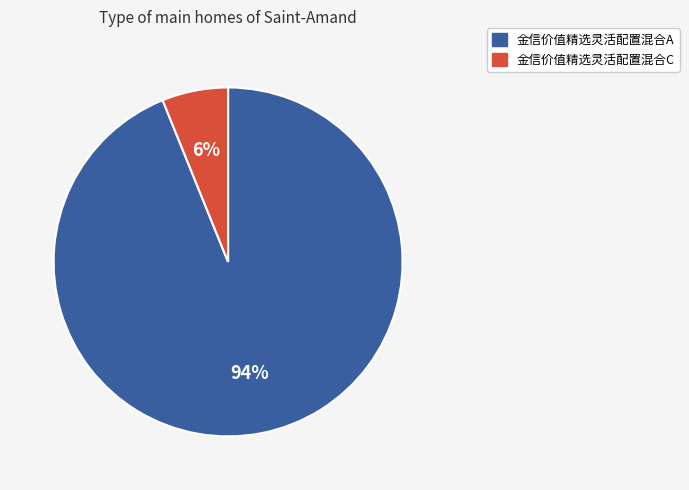

Combined, do 金信价值精选灵活配置混合A and 金信价值精选灵活配置混合C account for over 50%?

Yes